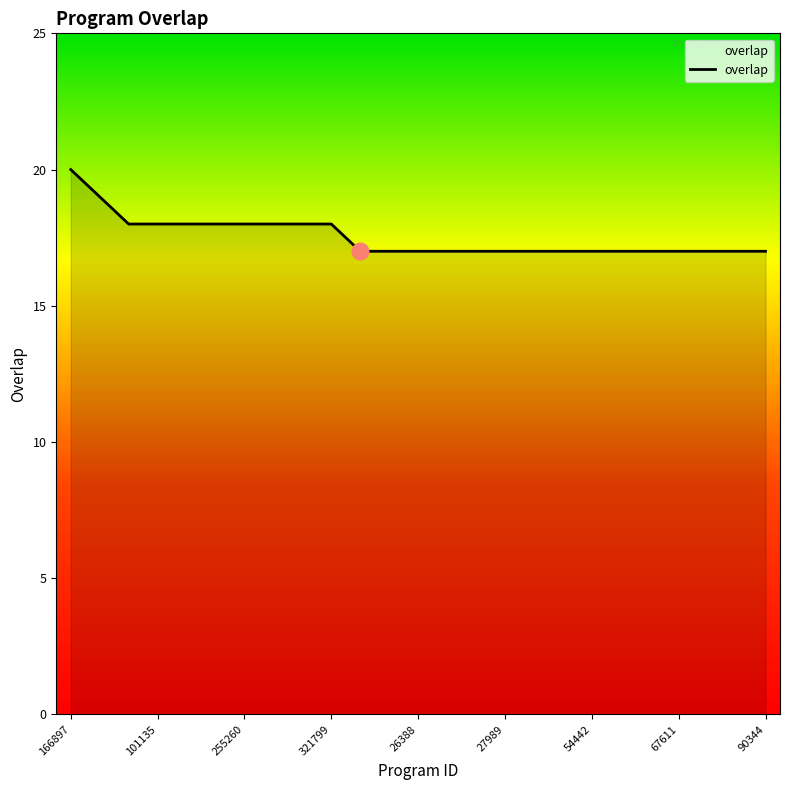

What is the minimum value shown in the chart?

17